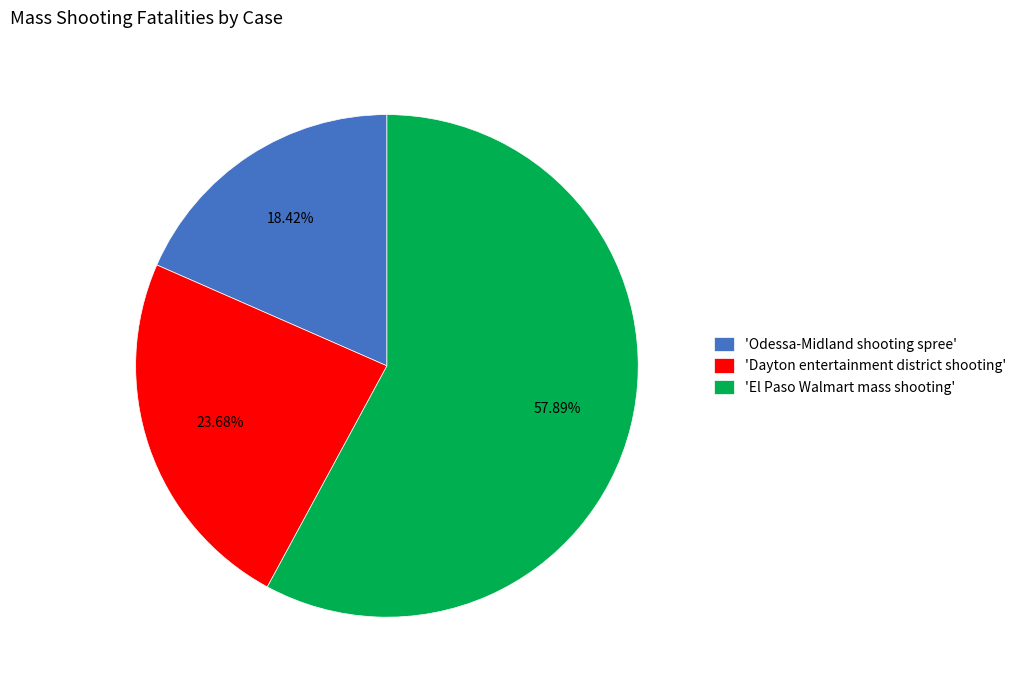

Count the number of slices in the pie.

3